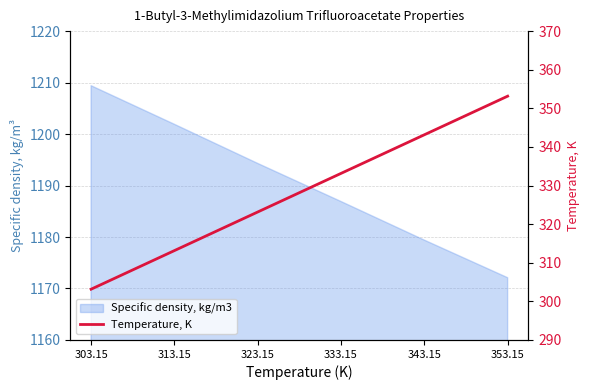

True or false: the data shows 516.9 at 303.15.

False